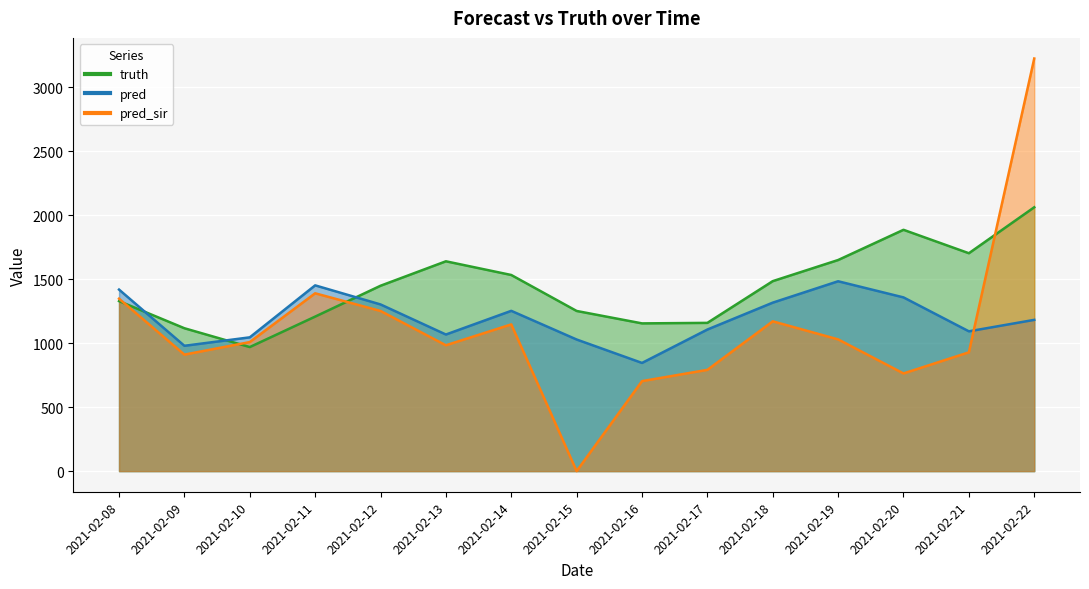

Read the truth value at 2021-02-12.

1448.0